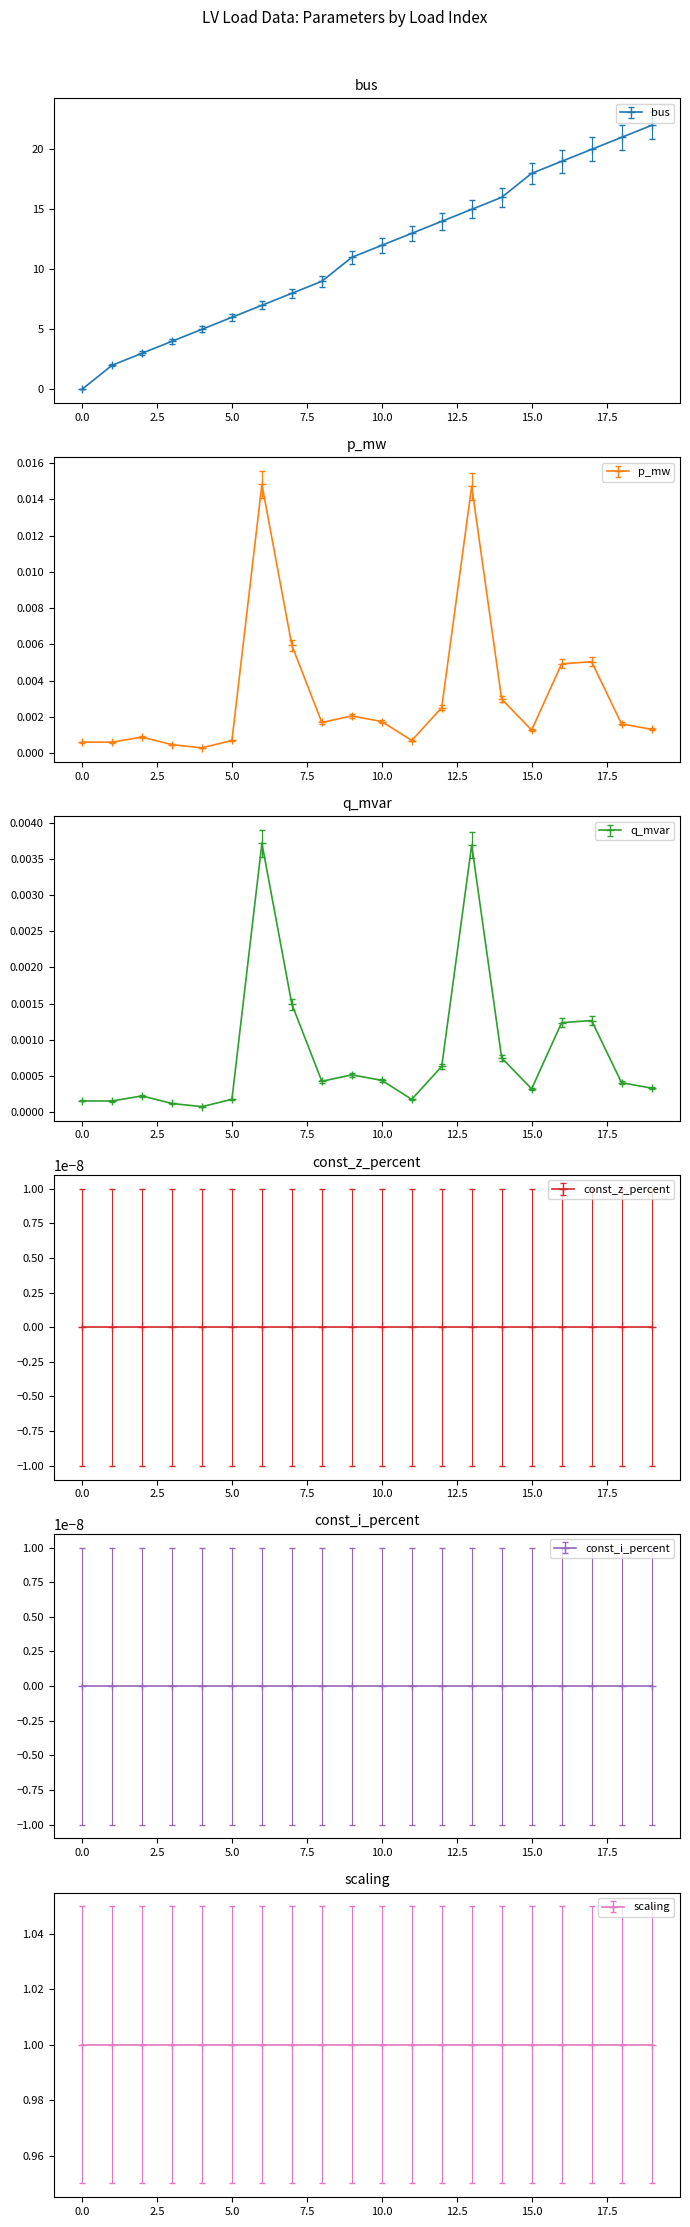

True or false: q_mvar and p_mw intersect in this chart.

False